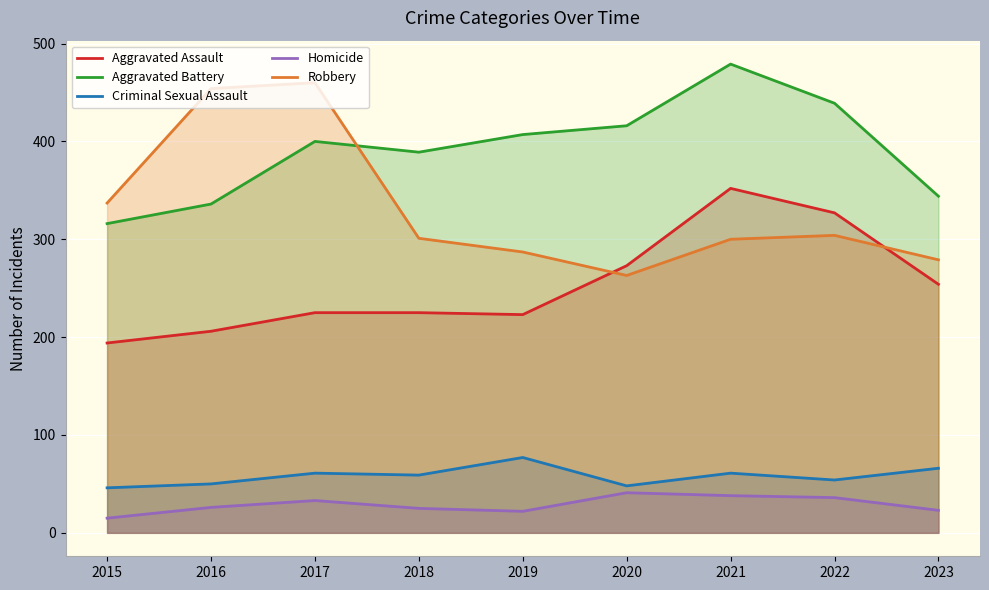

At which label is Robbery closest to 361?

2015